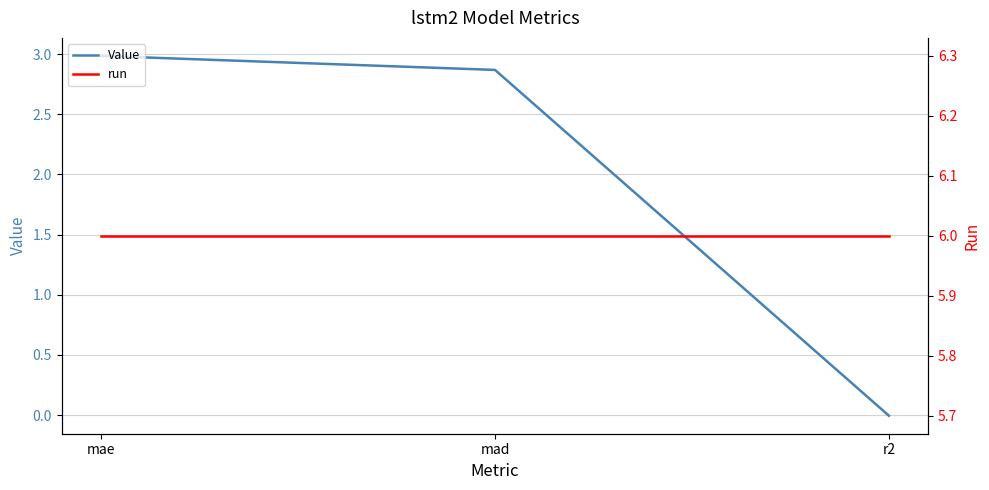

At which label does Value reach its peak?

mae